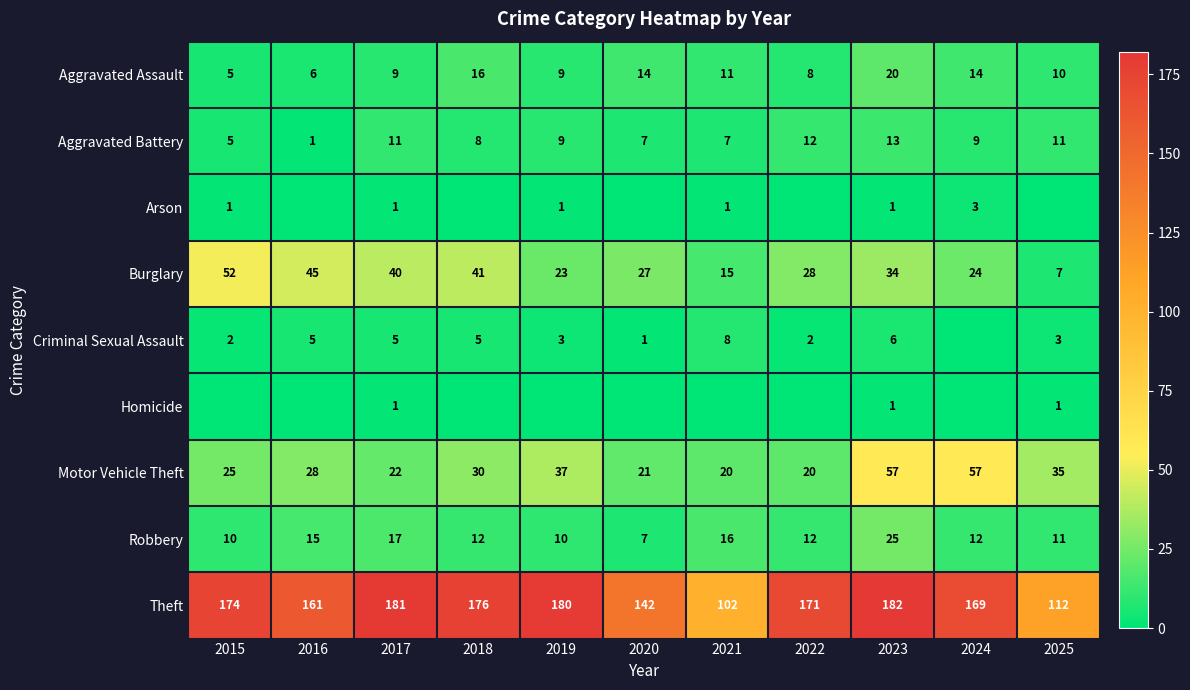

At which label is Burglary closest to 29?

2022